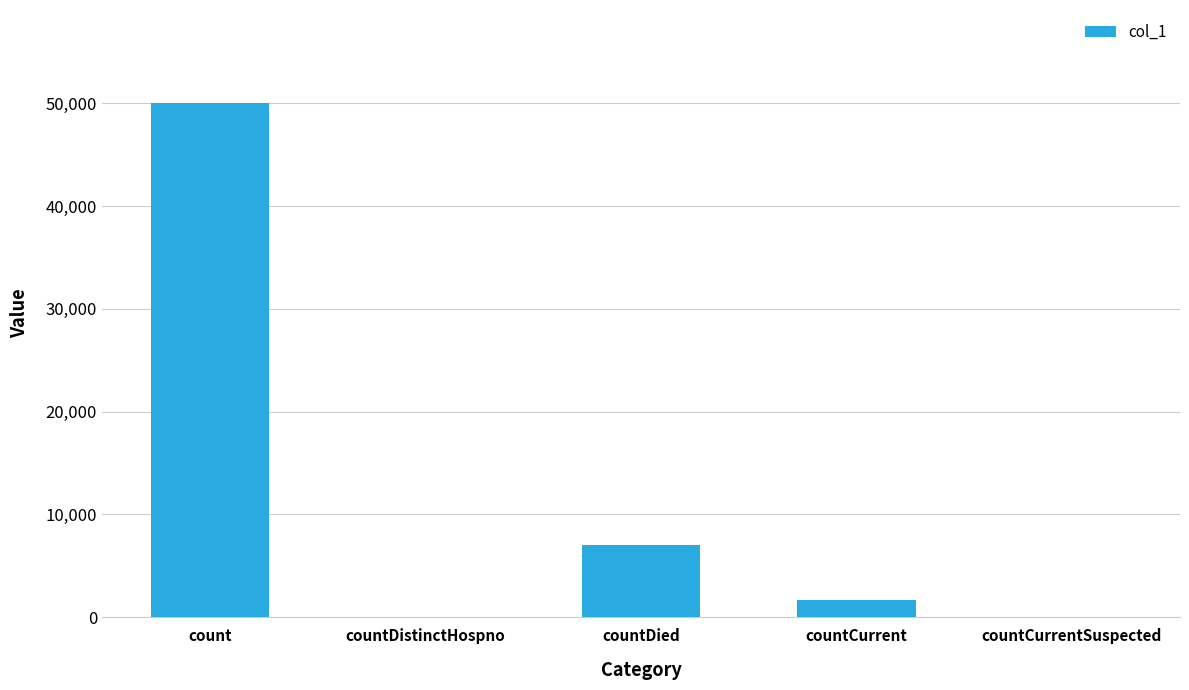

Reading left to right, list all the values displayed in this chart.

50062	0	7067	1632	0